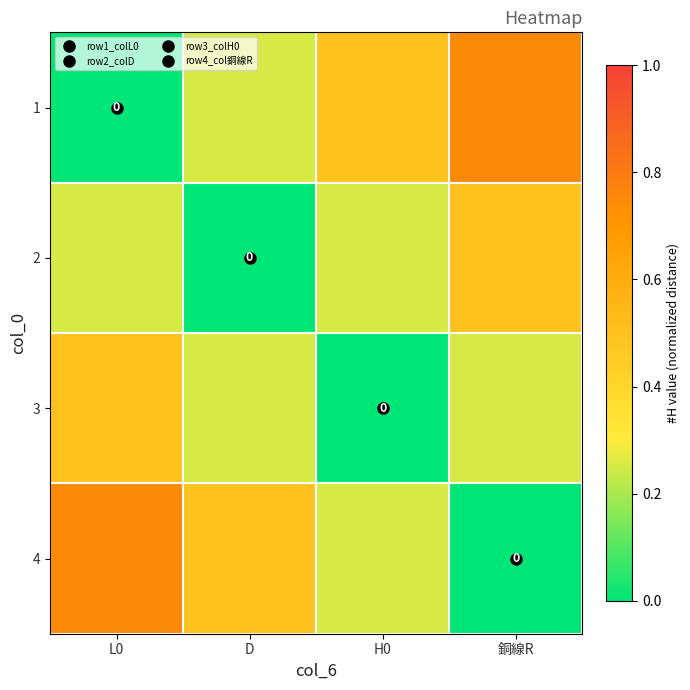

Is the value of 4 at L0 greater than the value of 1 at D?

Yes